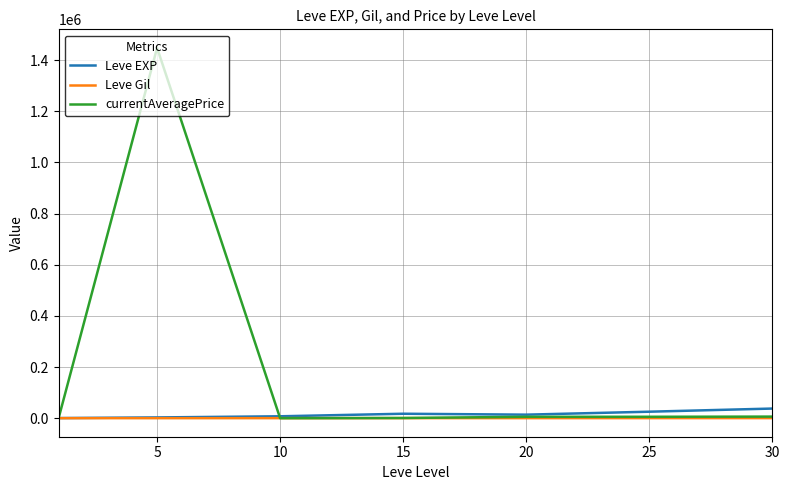

What are all the series names shown in the legend?

Leve EXP, Leve Gil, currentAveragePrice